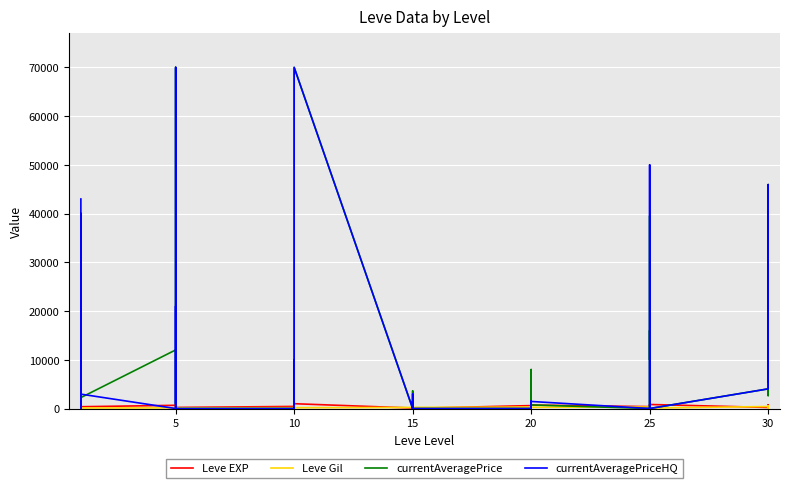

Is this an area chart (filled region under the line)?

No